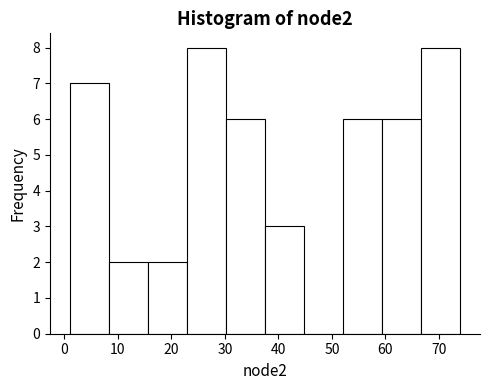

Reading left to right, transcribe this chart: for each bar, give the range it covers on the x-axis and its height. Neither the bar edges nor the heights are printed on the chart, so give them approximately, as read against the axes.

1.0 to 8.3: 7
8.3 to 15.6: 2
15.6 to 22.9: 2
22.9 to 30.2: 8
30.2 to 37.5: 6
37.5 to 44.8: 3
44.8 to 52.1: 0
52.1 to 59.4: 6
59.4 to 66.7: 6
66.7 to 74.0: 8